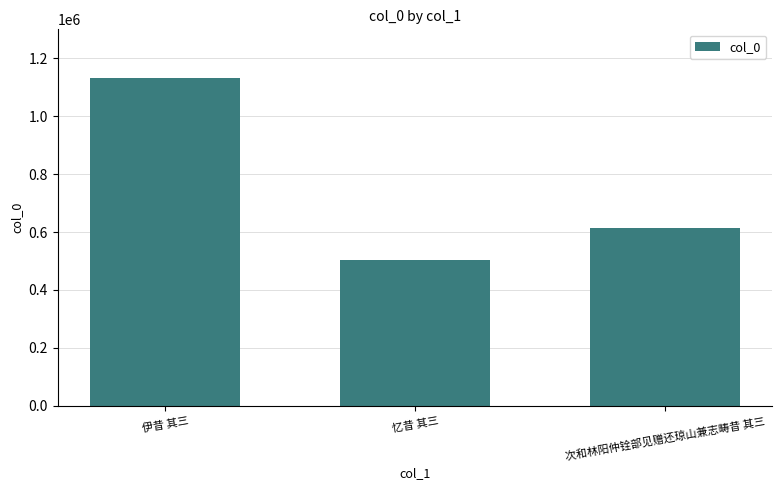

What is the change in value from 忆昔 其三 to 次和林阳仲铨部见赠还琼山兼志畴昔 其三?

+109352